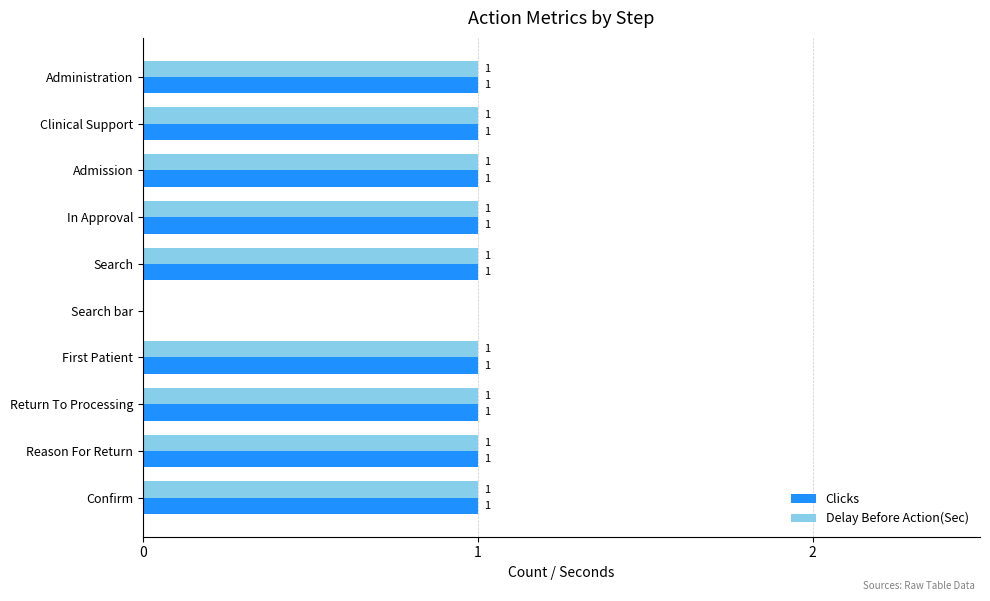

True or false: Clicks has a value of 1 at Search.

True